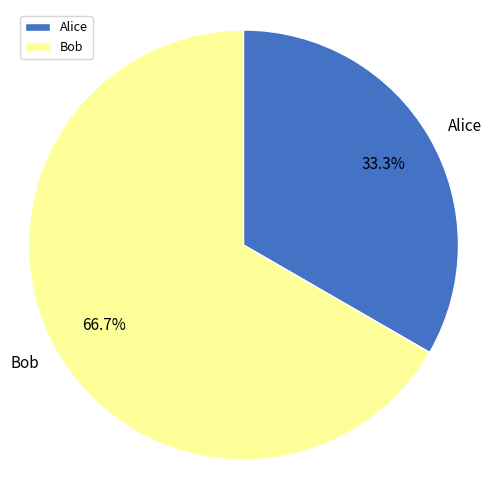

What percentage do Bob and Alice together represent?

100.0%